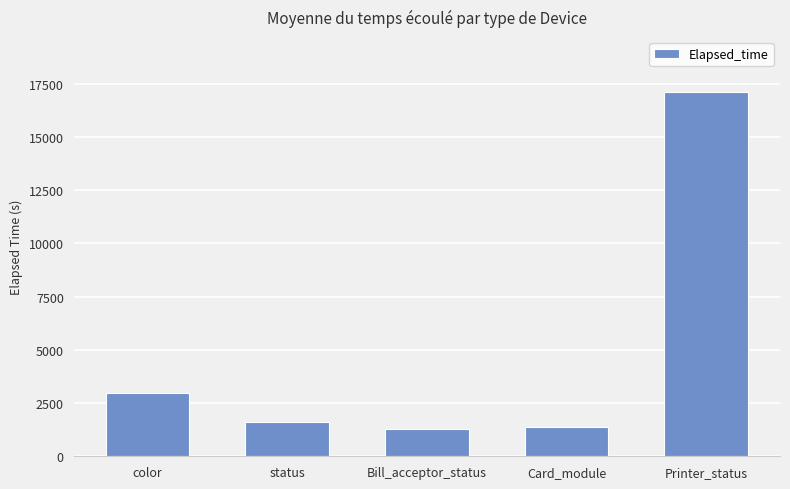

True or false: the data shows 2345 at Card_module.

False